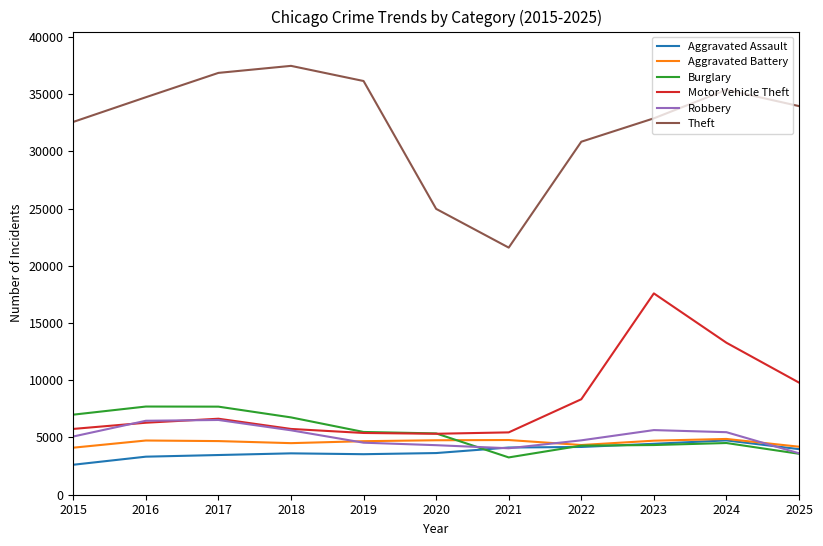

At how many categories does at least one series exceed 9277?

11